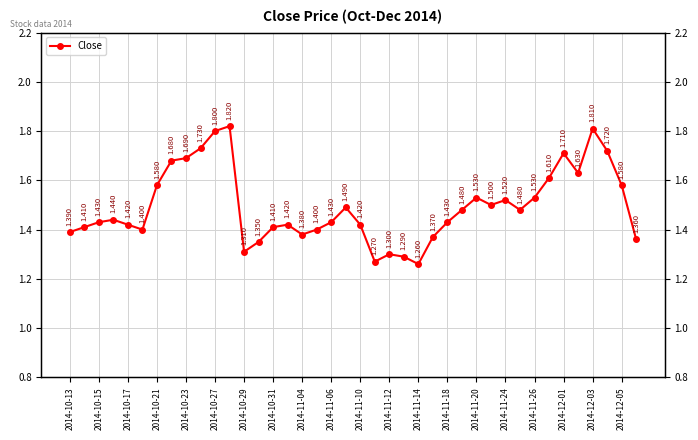

What is the difference between the maximum and minimum values?

0.6